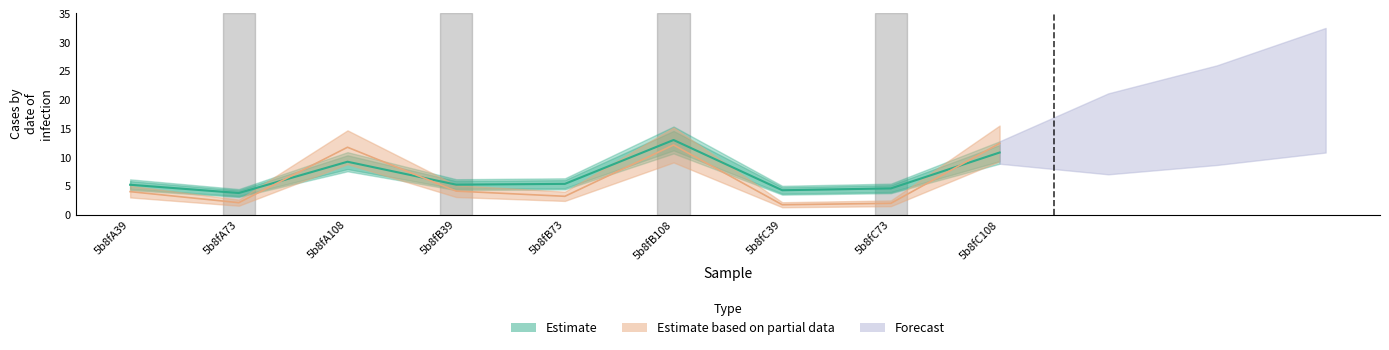

What is the difference between the maximum and minimum values in the Estimate based on partial data series?

10.7